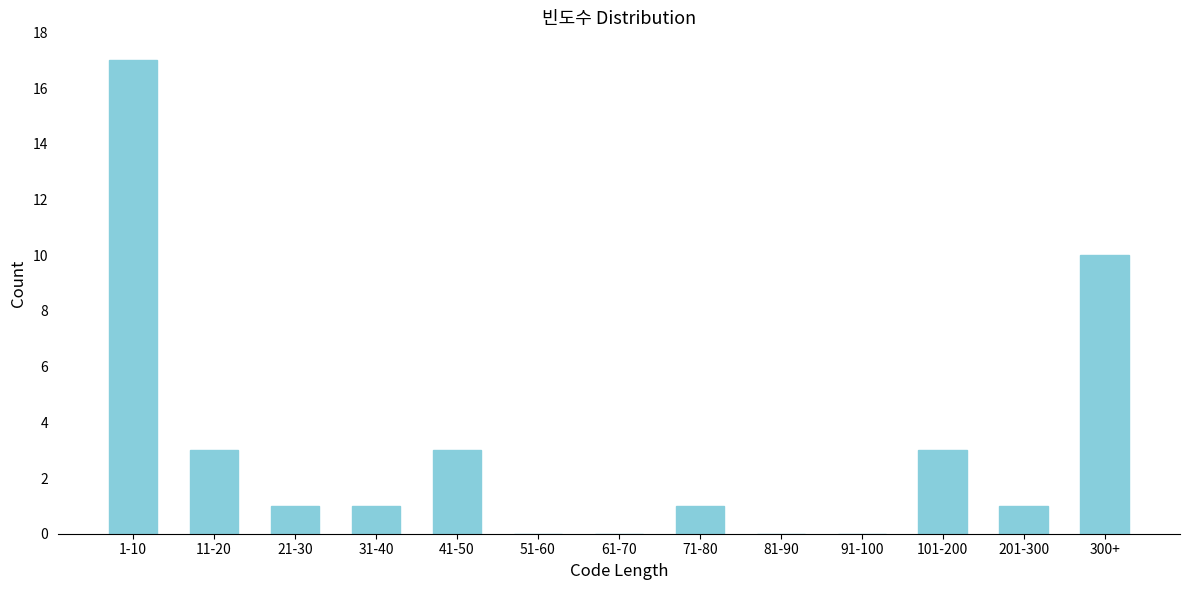

Reading left to right, extract all data points from this chart.

1-10=17	11-20=3	21-30=1	31-40=1	41-50=3	51-60=0	61-70=0	71-80=1	81-90=0	91-100=0	101-200=3	201-300=1	300+=10